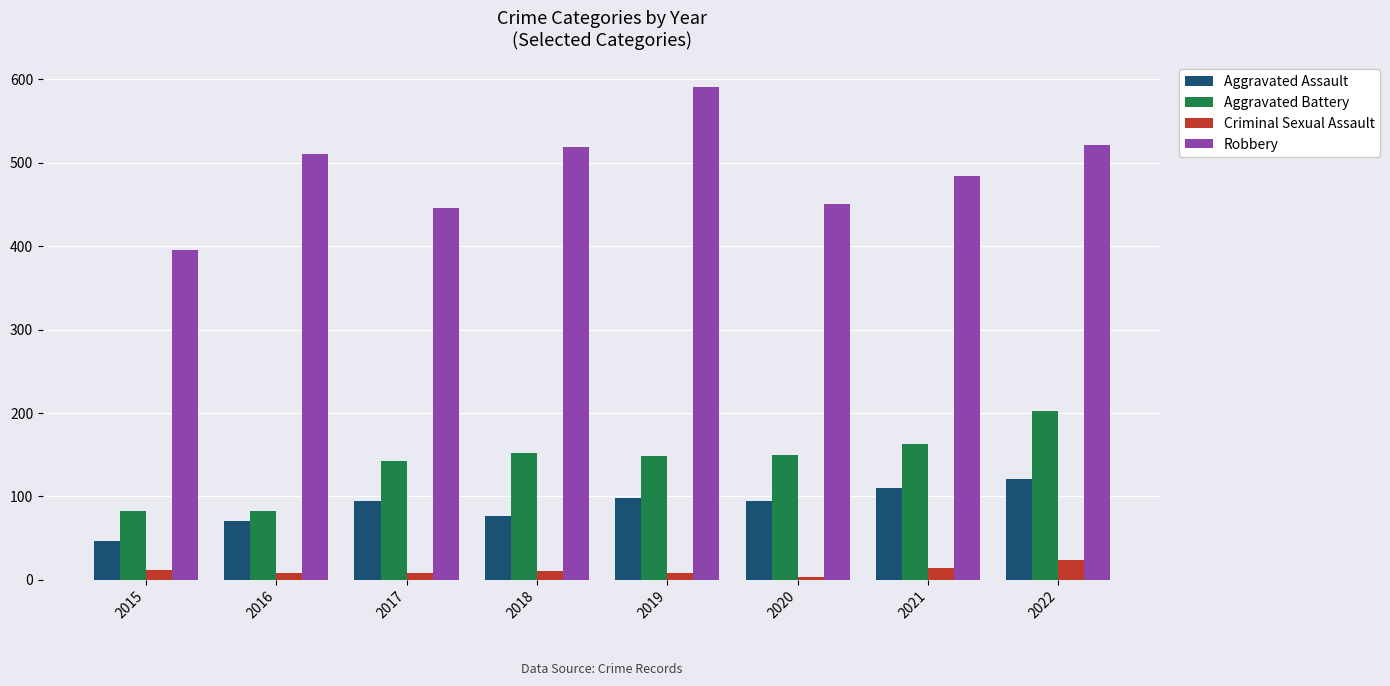

How many distinct data groups are displayed?

4